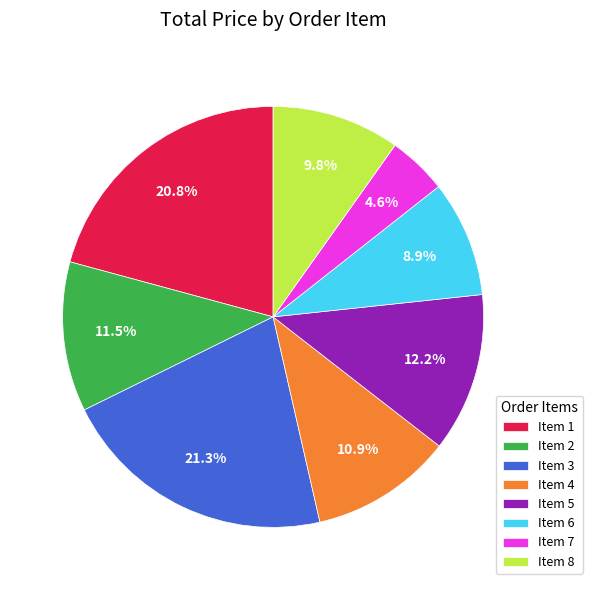

Combined, do Item 4 and Item 3 account for over 50%?

No